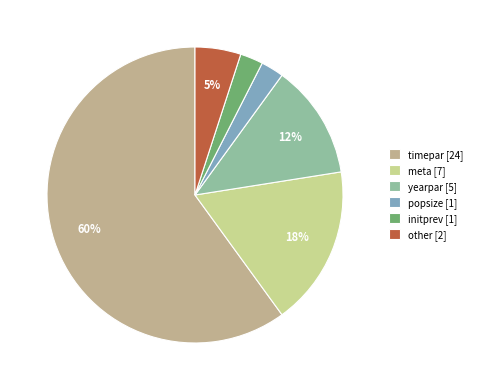

The timepar [24] slice represents 60% of the pie. True or false?

True